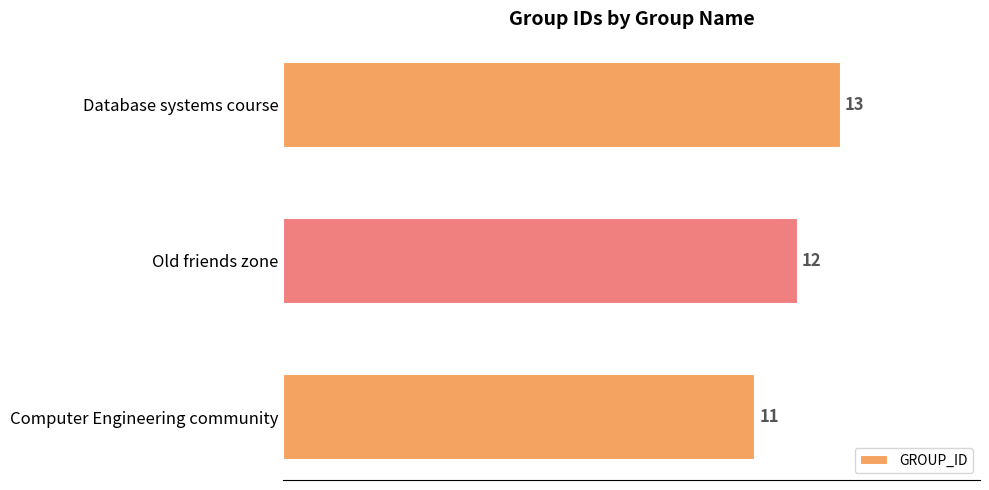

Are the bars grouped side by side (vs. stacked)?

No